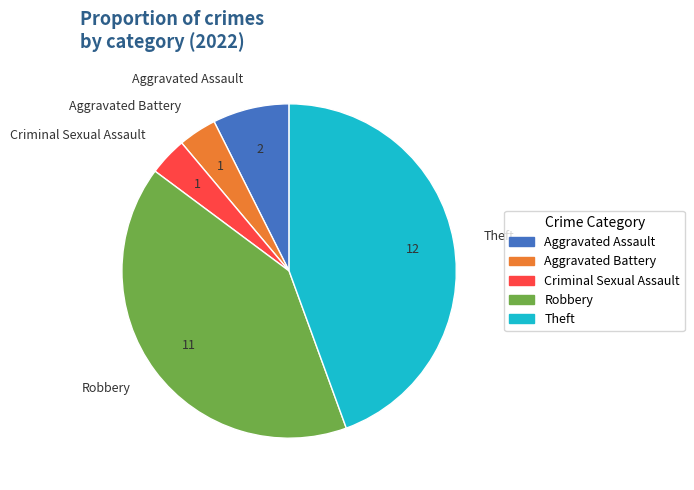

Does Aggravated Battery represent more than half of the total?

No